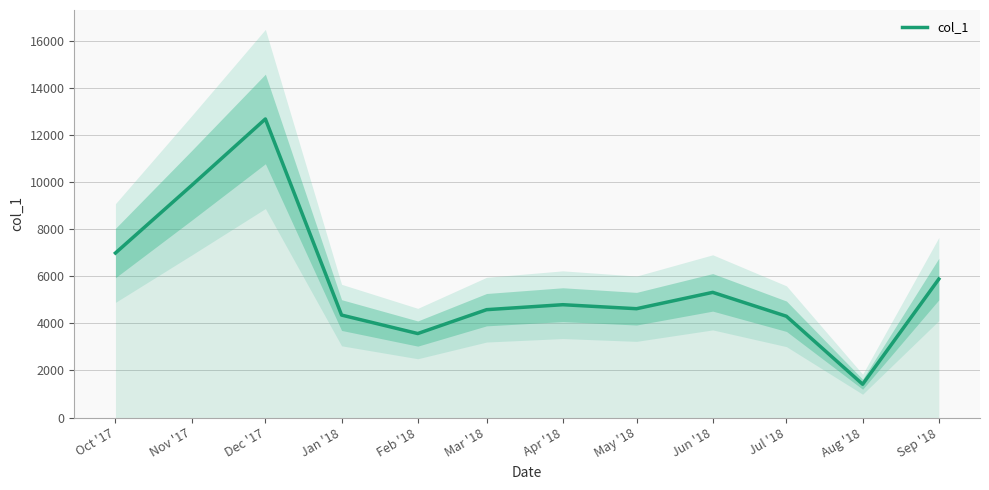

Reading left to right, transcribe all the data shown in this chart.

6981	9851	12670	4348	3564	4577	4788	4618	5312	4298	1413	5877